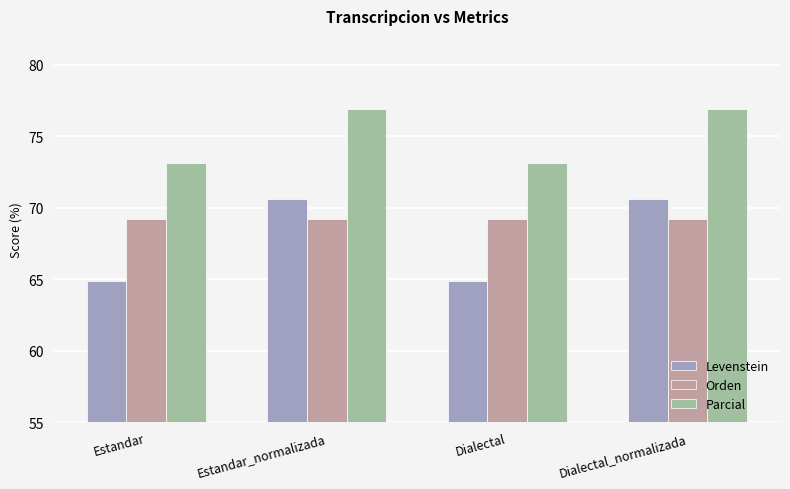

Is it true that Parcial equals 76.9 at Estandar_normalizada?

True